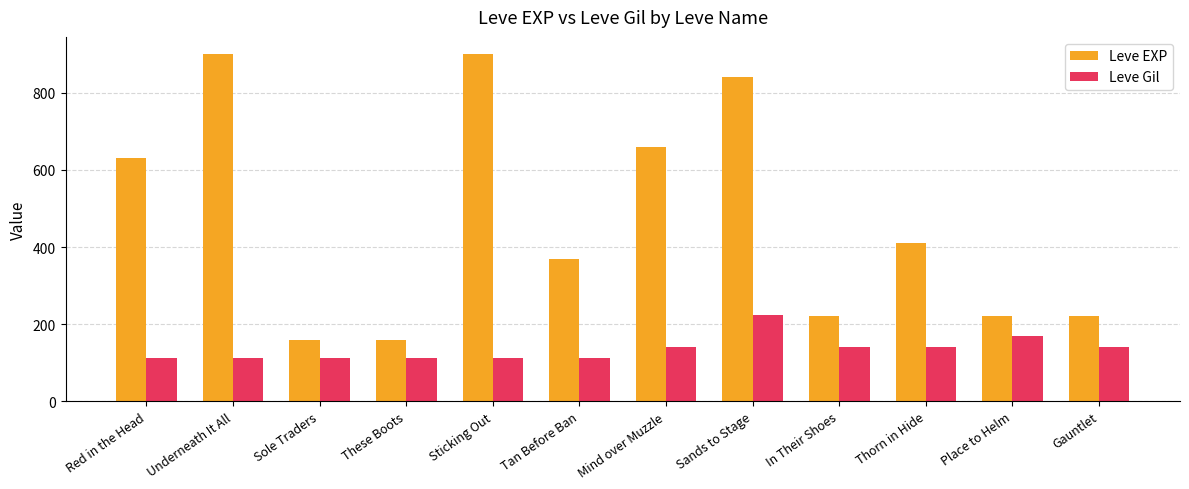

At Underneath It All, list the series in order from smallest to largest.

Leve Gil, Leve EXP